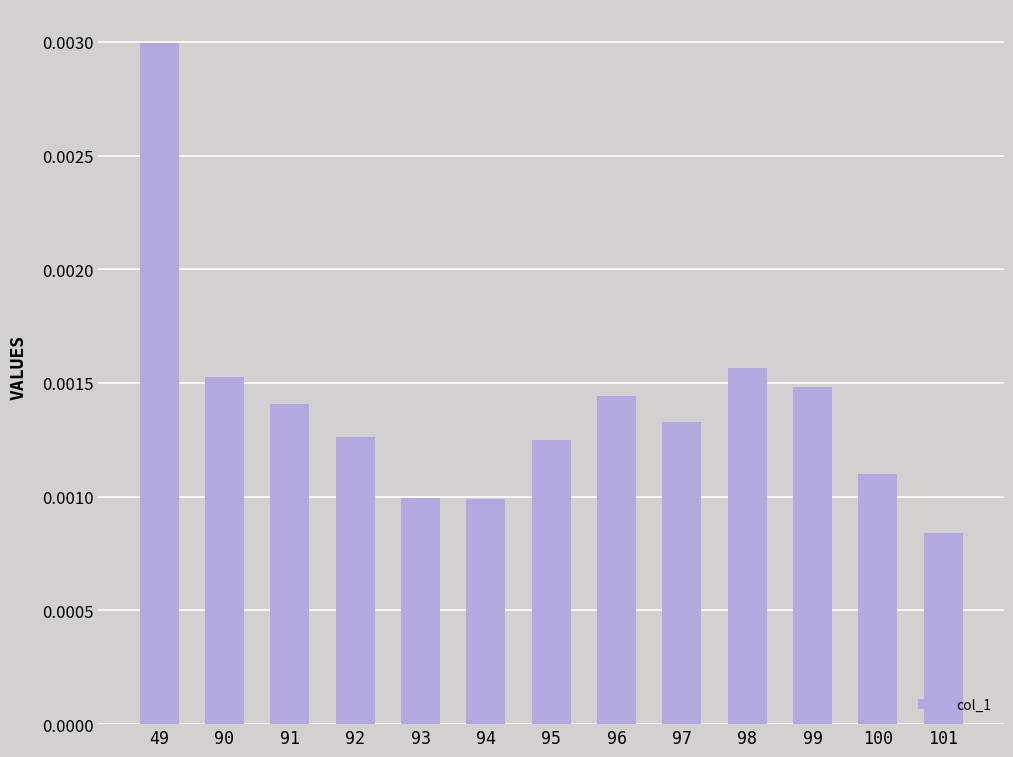

Which has a higher value, 94 or 96?

96